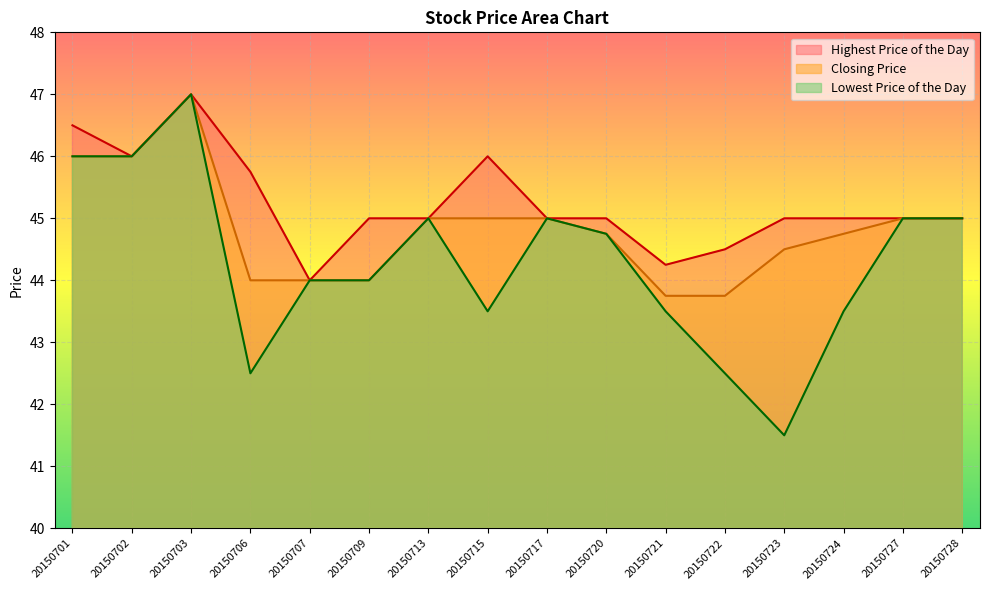

At which label does Lowest Price of the Day reach its peak?

20150703